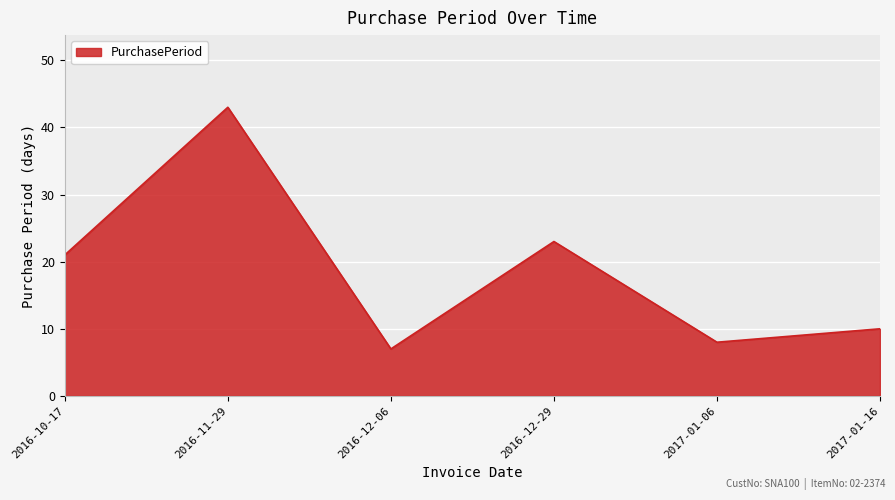

How many series are shown in this chart?

1